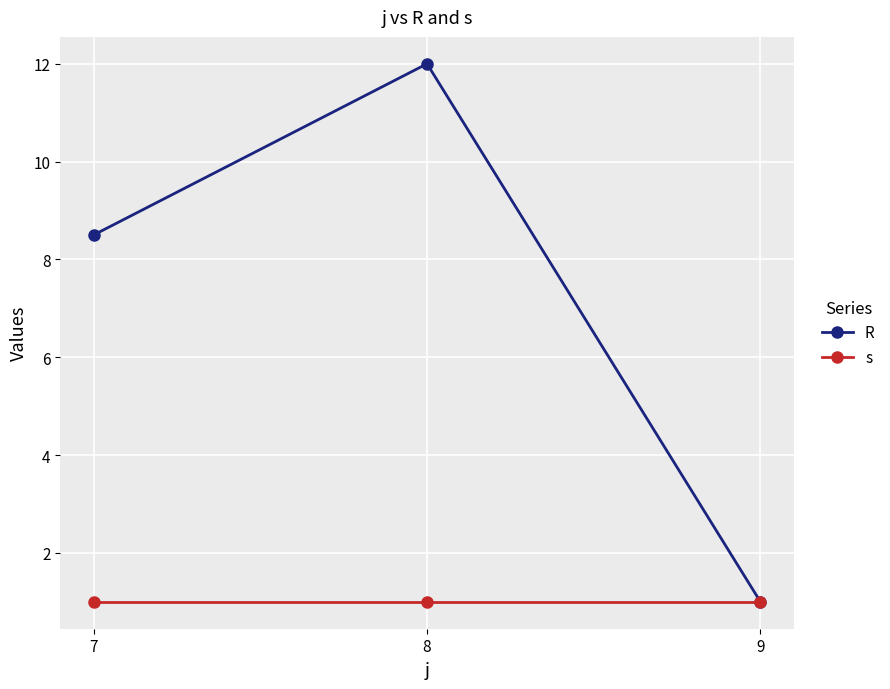

What is the sum of the s values at 9 and 8?

2.0